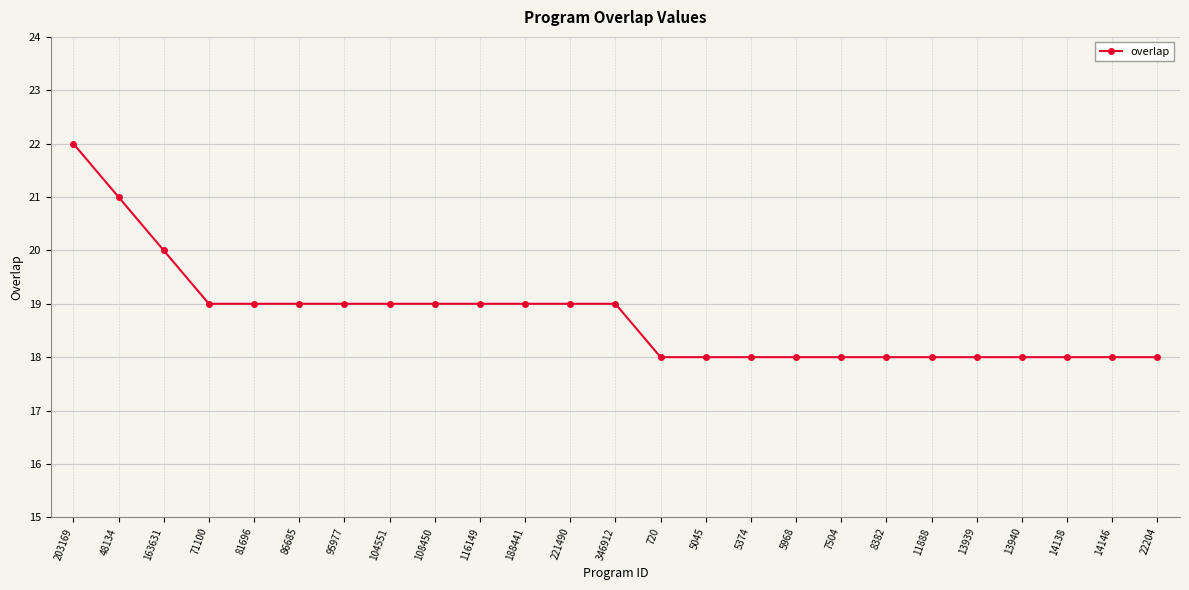

Reading right to left, what are all the values shown in this chart?

22204=18	14146=18	14138=18	13940=18	13939=18	11888=18	8382=18	7504=18	5968=18	5374=18	5045=18	720=18	346912=19	221490=19	188441=19	116149=19	108450=19	104551=19	95977=19	86685=19	81696=19	71100=19	163631=20	48134=21	203169=22